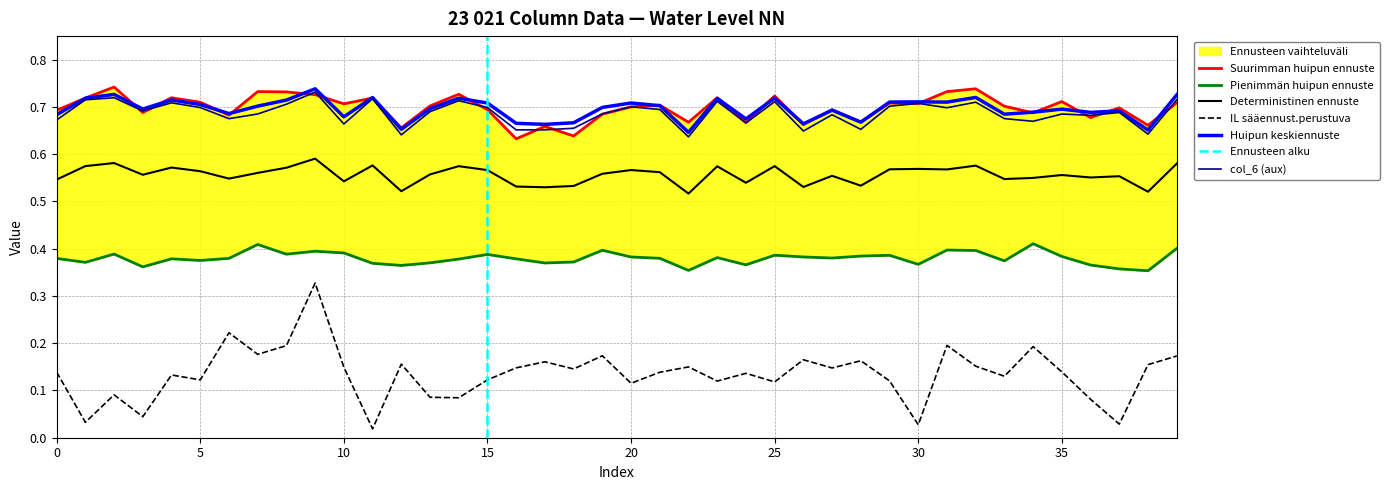

True or false: col_6 (aux) and Deterministinen ennuste intersect in this chart.

False